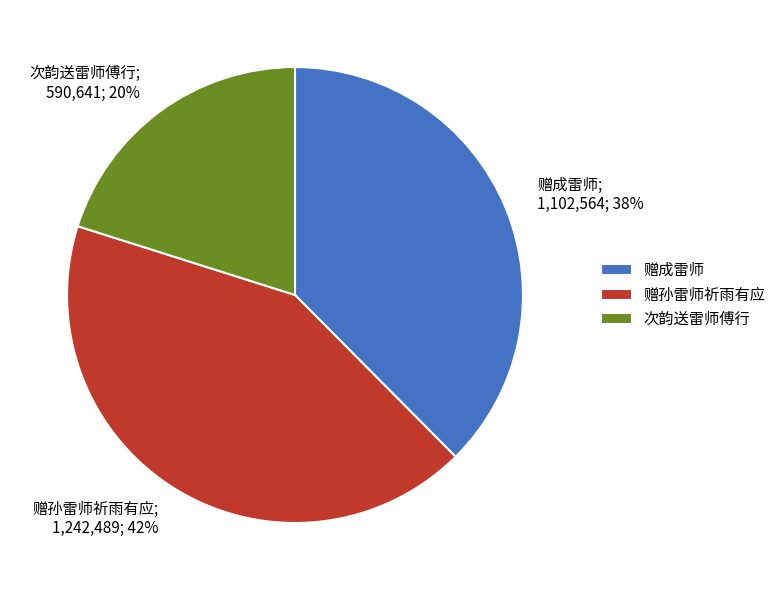

To the nearest percent, what is the difference between the largest and smallest slice percentages?

22%